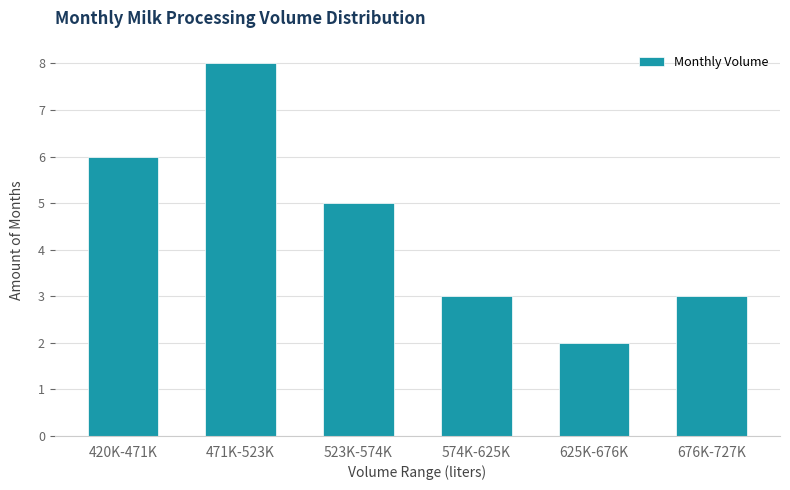

Reading left to right, list all the values displayed in this chart.

420K-471K=6	471K-523K=8	523K-574K=5	574K-625K=3	625K-676K=2	676K-727K=3